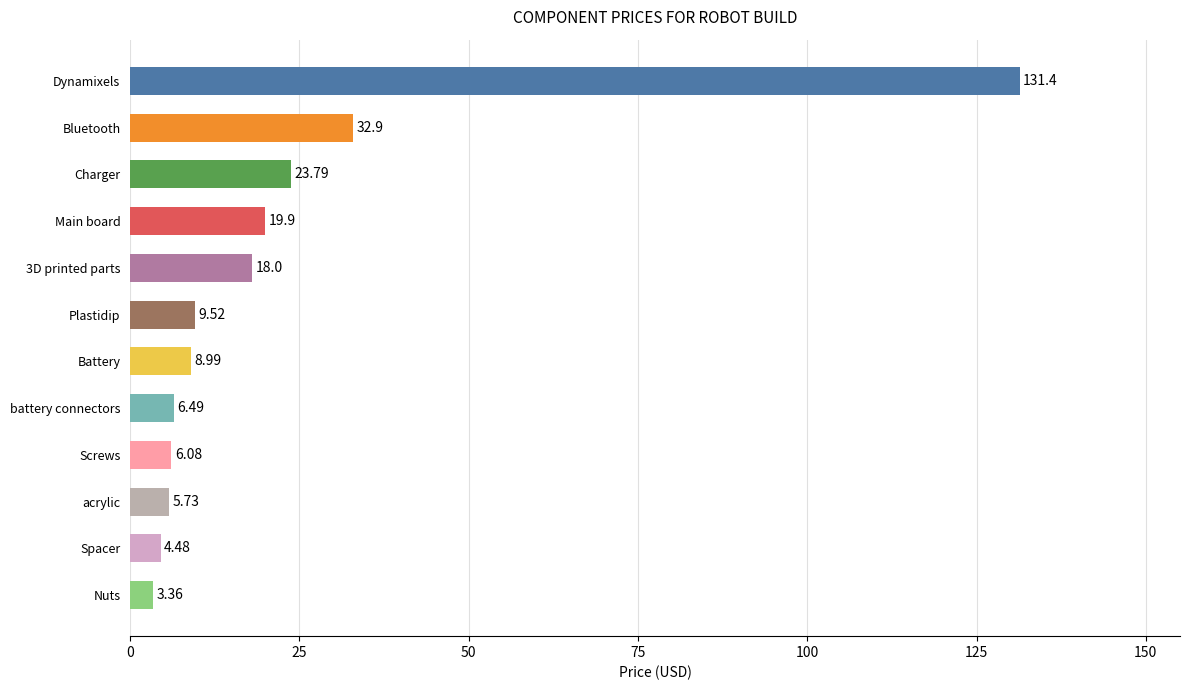

What is the label of the 1st bar from the bottom?

Nuts